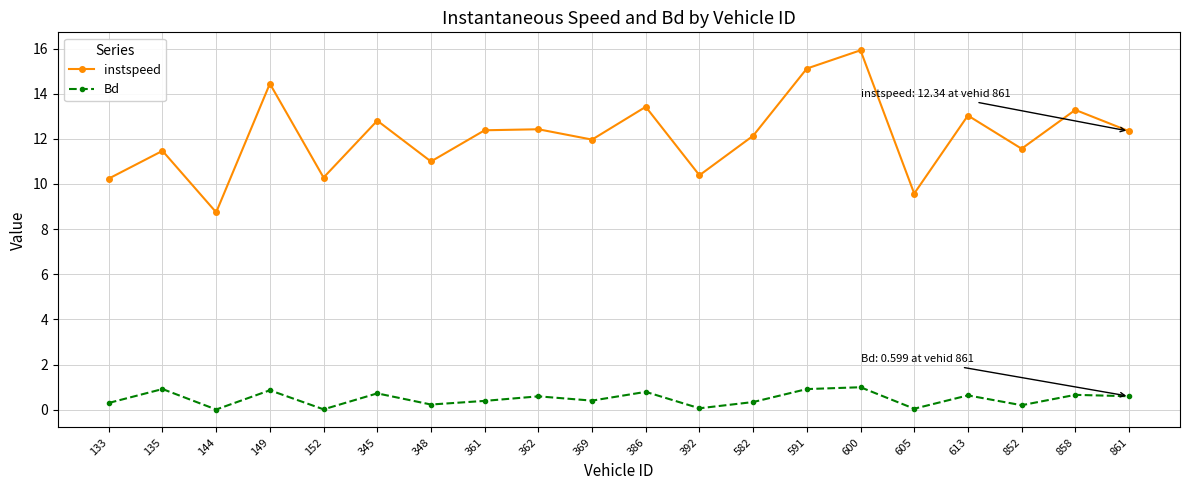

Is this an area chart (filled region under the line)?

No